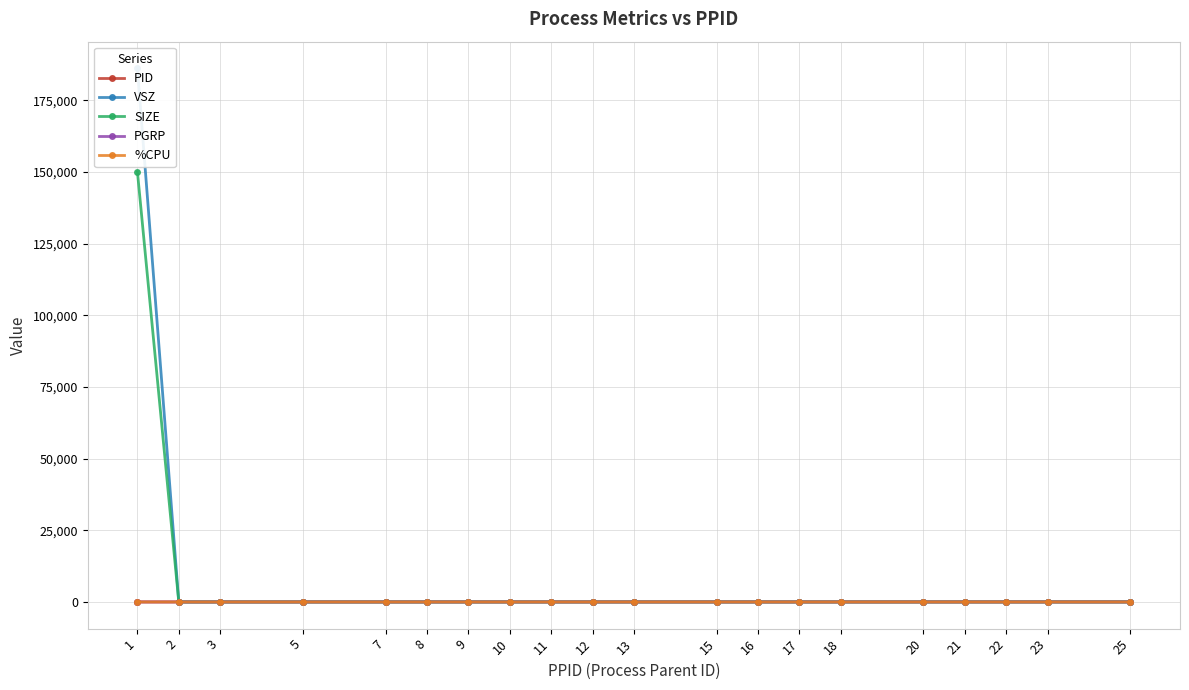

The %CPU series shows 0.1 at 2. True or false?

False